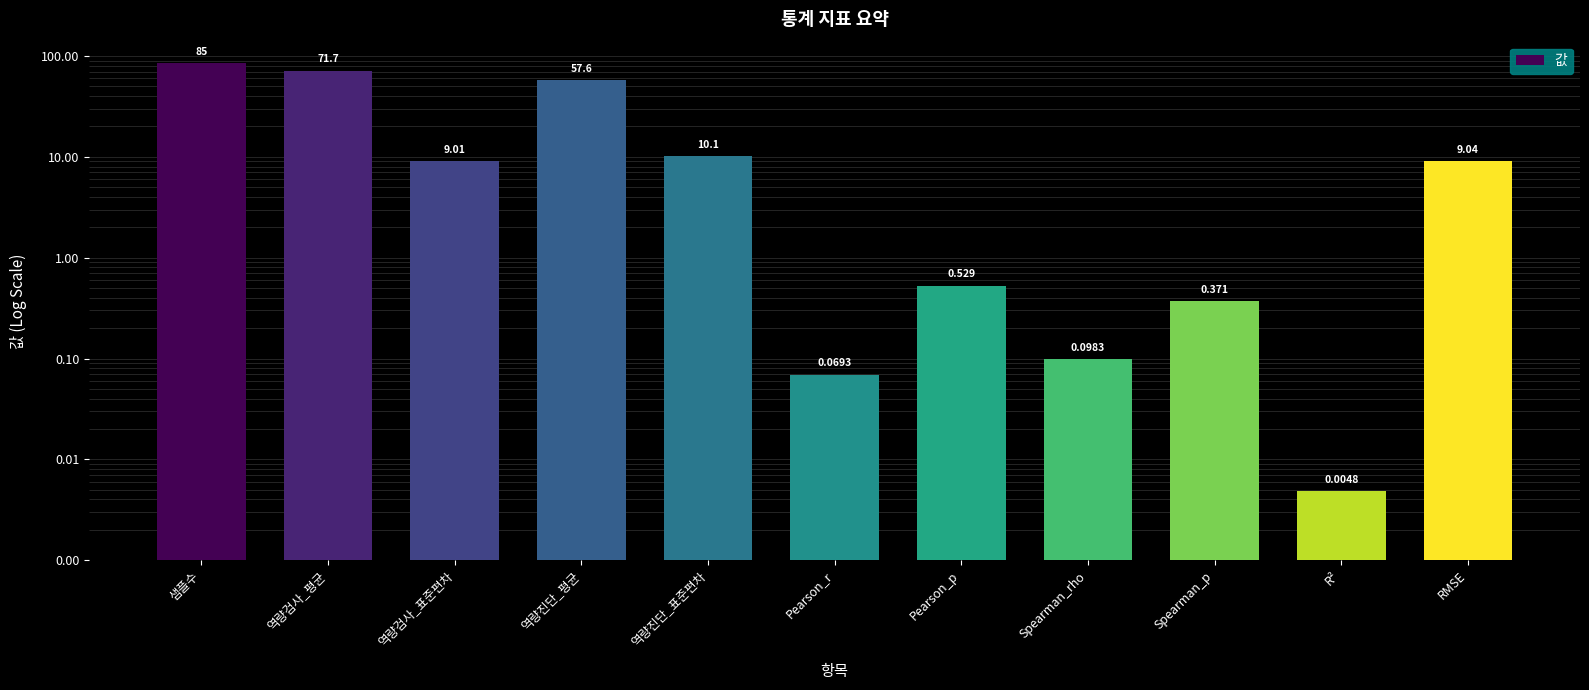

What is the difference between the maximum and minimum values?

85.0